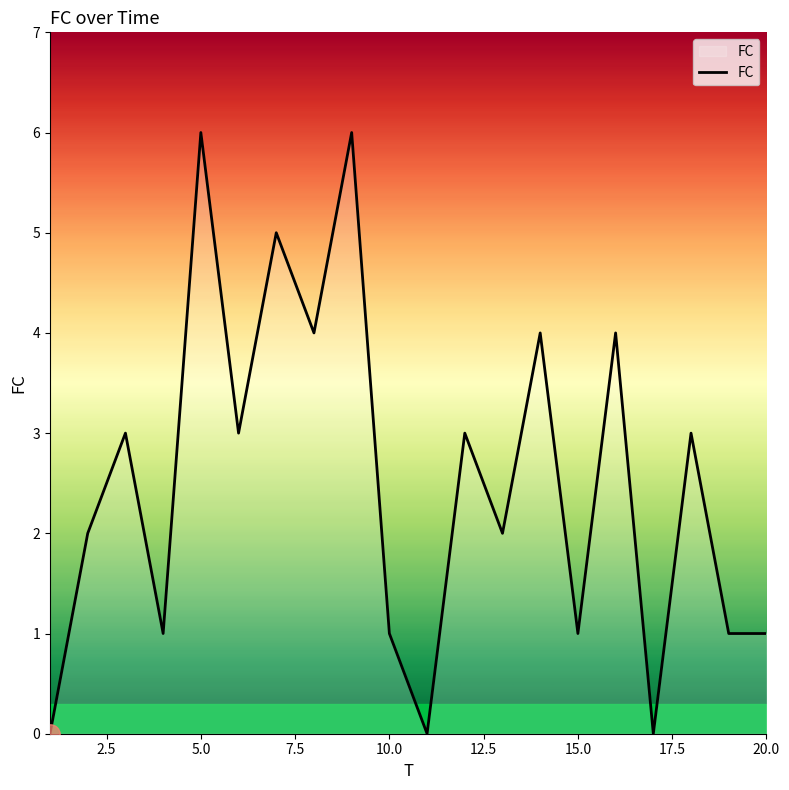

What is the greatest value displayed?

6